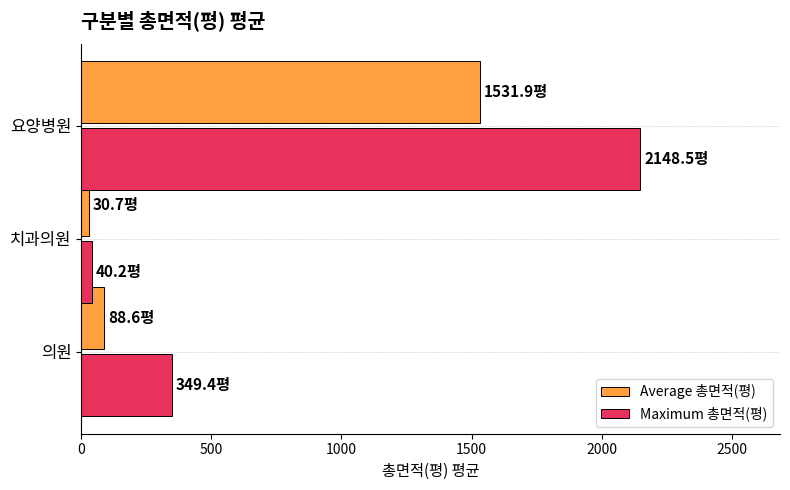

Which series has the largest range (max minus min)?

Maximum 총면적(평)